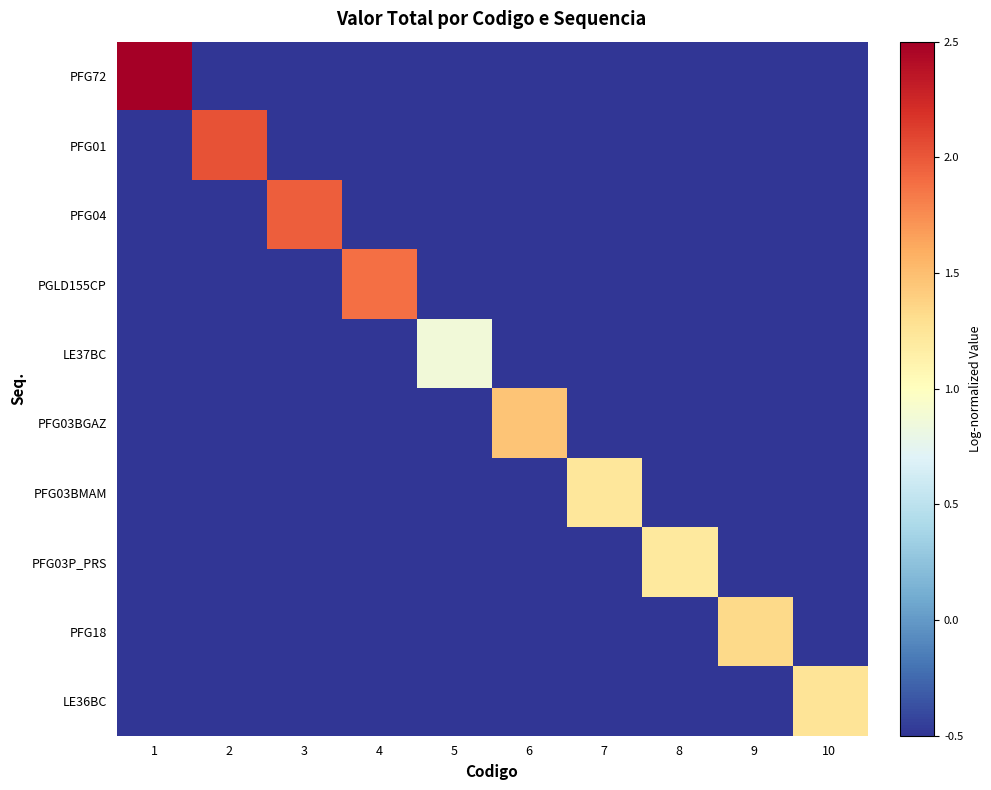

Reading left to right, extract all data points from this chart.

PFG72: 1=2.5	2=-0.5	3=-0.5	4=-0.5	5=-0.5	6=-0.5	7=-0.5	8=-0.5	9=-0.5	10=-0.5
PFG01: 1=-0.5	2=2.0	3=-0.5	4=-0.5	5=-0.5	6=-0.5	7=-0.5	8=-0.5	9=-0.5	10=-0.5
PFG04: 1=-0.5	2=-0.5	3=2.0	4=-0.5	5=-0.5	6=-0.5	7=-0.5	8=-0.5	9=-0.5	10=-0.5
PGLD155CP: 1=-0.5	2=-0.5	3=-0.5	4=1.9	5=-0.5	6=-0.5	7=-0.5	8=-0.5	9=-0.5	10=-0.5
LE37BC: 1=-0.5	2=-0.5	3=-0.5	4=-0.5	5=0.9	6=-0.5	7=-0.5	8=-0.5	9=-0.5	10=-0.5
PFG03BGAZ: 1=-0.5	2=-0.5	3=-0.5	4=-0.5	5=-0.5	6=1.5	7=-0.5	8=-0.5	9=-0.5	10=-0.5
PFG03BMAM: 1=-0.5	2=-0.5	3=-0.5	4=-0.5	5=-0.5	6=-0.5	7=1.2	8=-0.5	9=-0.5	10=-0.5
PFG03P_PRS: 1=-0.5	2=-0.5	3=-0.5	4=-0.5	5=-0.5	6=-0.5	7=-0.5	8=1.2	9=-0.5	10=-0.5
PFG18: 1=-0.5	2=-0.5	3=-0.5	4=-0.5	5=-0.5	6=-0.5	7=-0.5	8=-0.5	9=1.3	10=-0.5
LE36BC: 1=-0.5	2=-0.5	3=-0.5	4=-0.5	5=-0.5	6=-0.5	7=-0.5	8=-0.5	9=-0.5	10=1.3